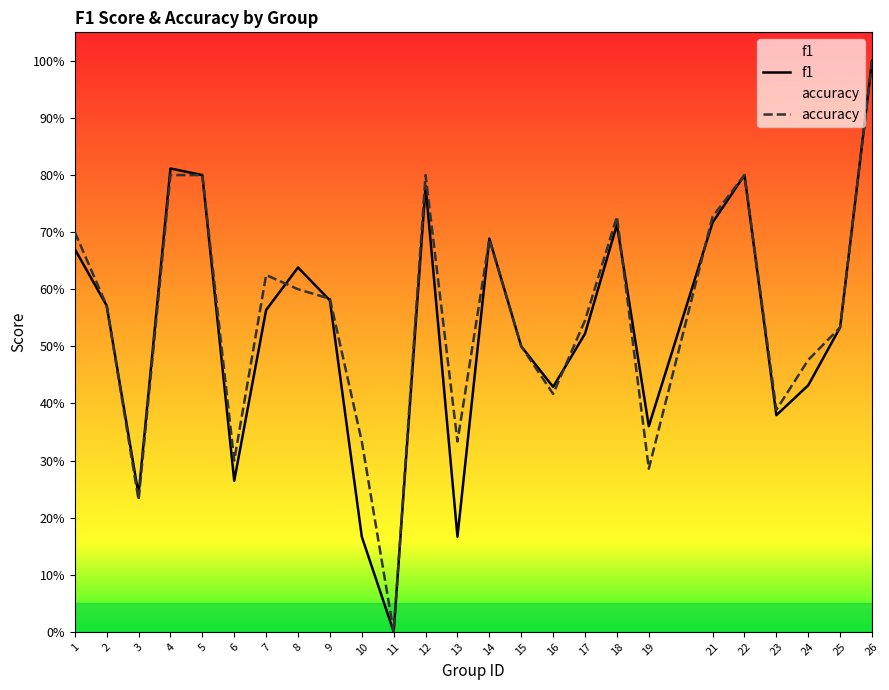

At how many categories does at least one series exceed 0?

24